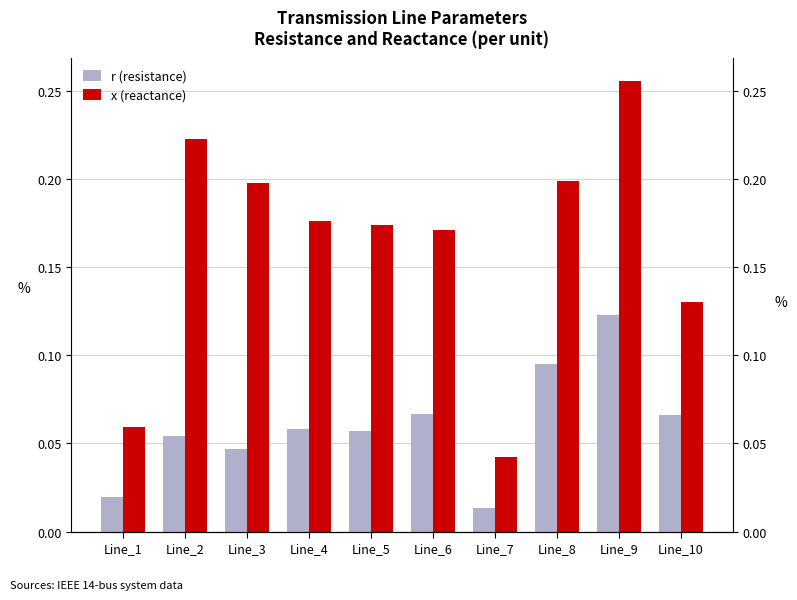

What is the total value across all series at Line_7?

0.1